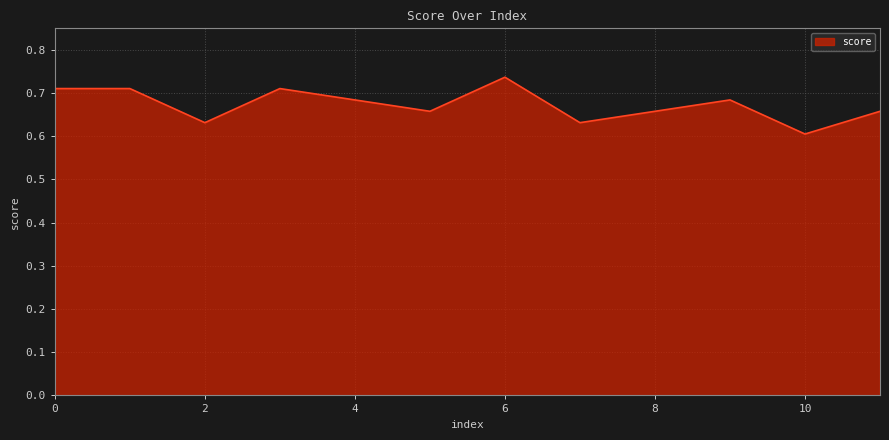

Which label corresponds to the smallest value in the chart?

10